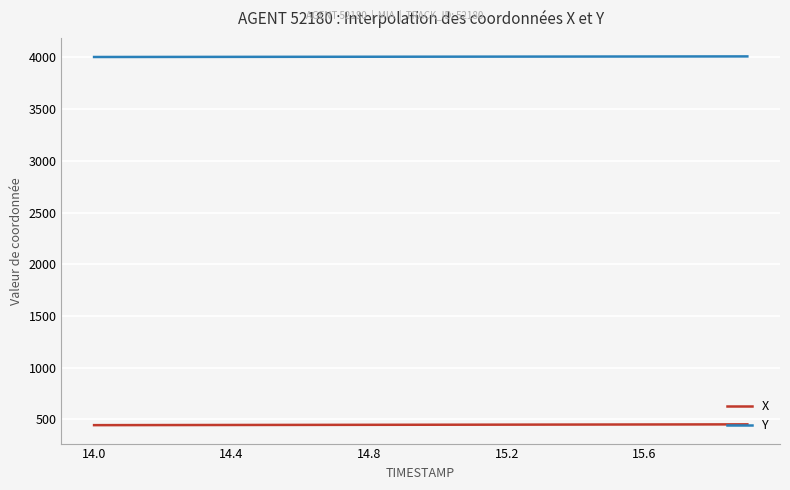

True or false: X and Y cross at least once.

False